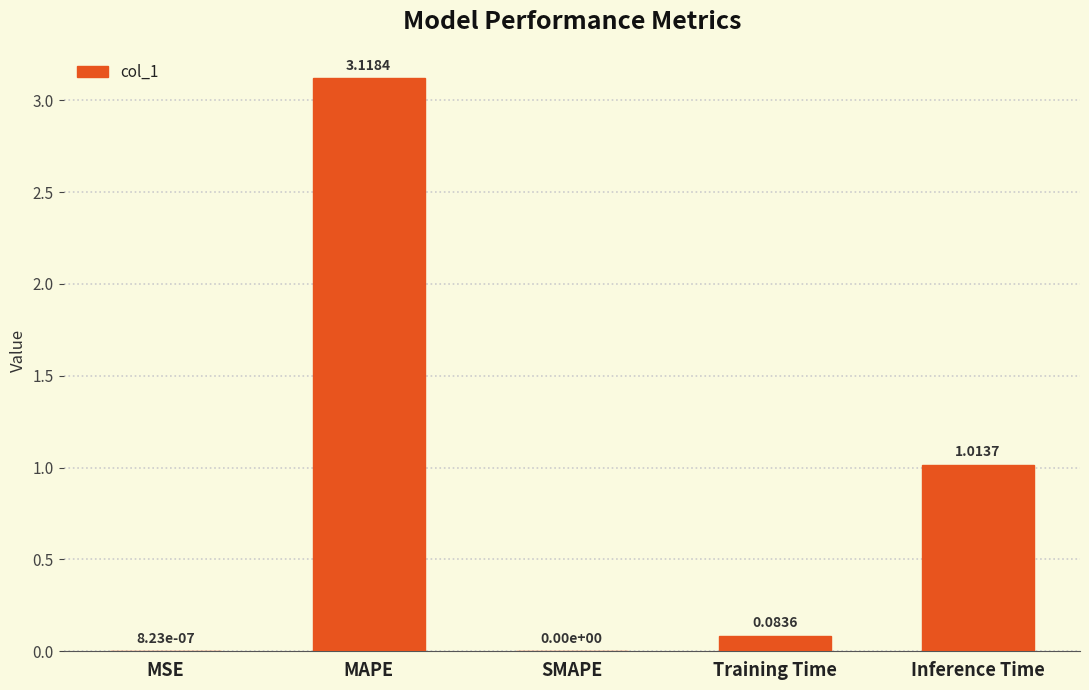

Which category has the highest value across all series?

MAPE